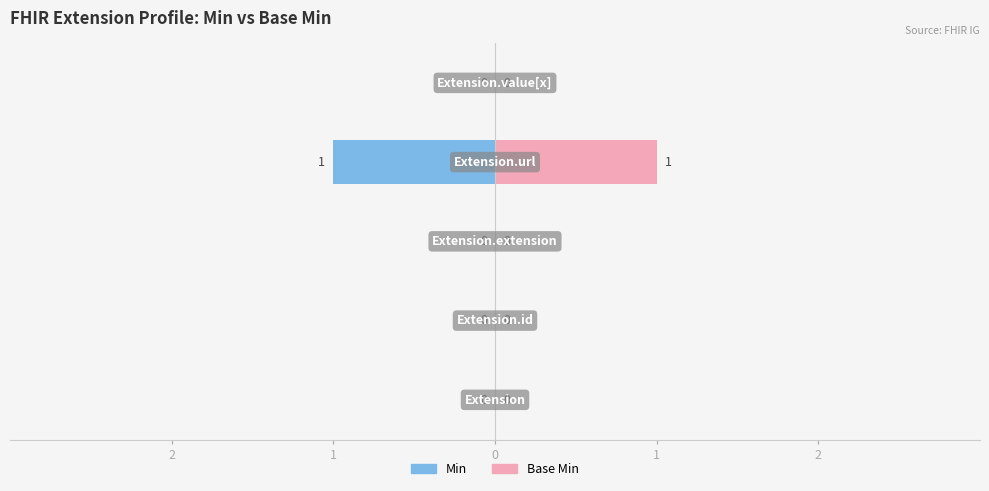

Which series has the largest total across all categories?

Min